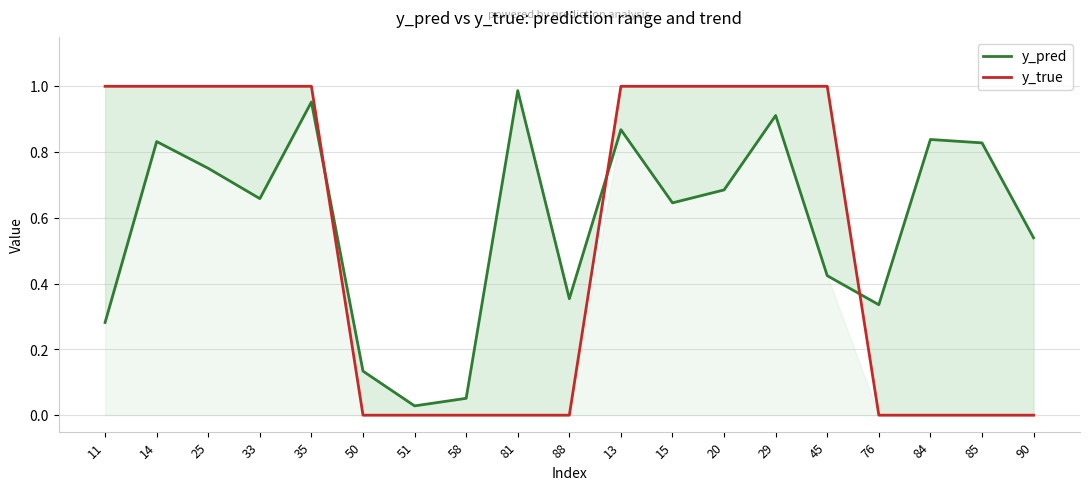

What position from the right is 25?

17